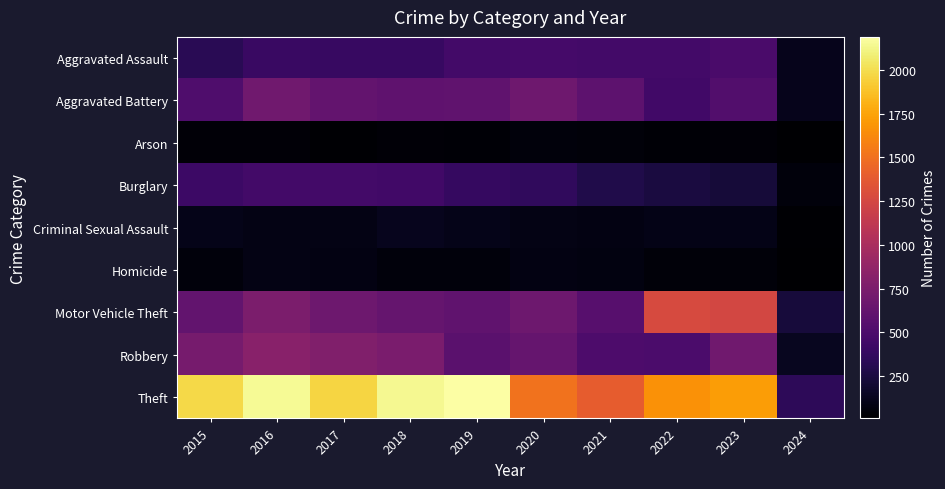

Which series has the widest spread of values?

Theft